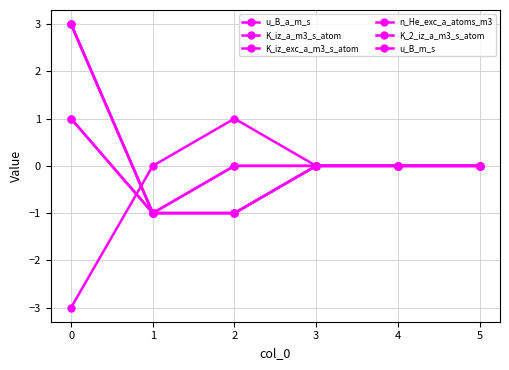

True or false: K_2_iz_a_m3_s_atom and u_B_m_s cross at least once.

False